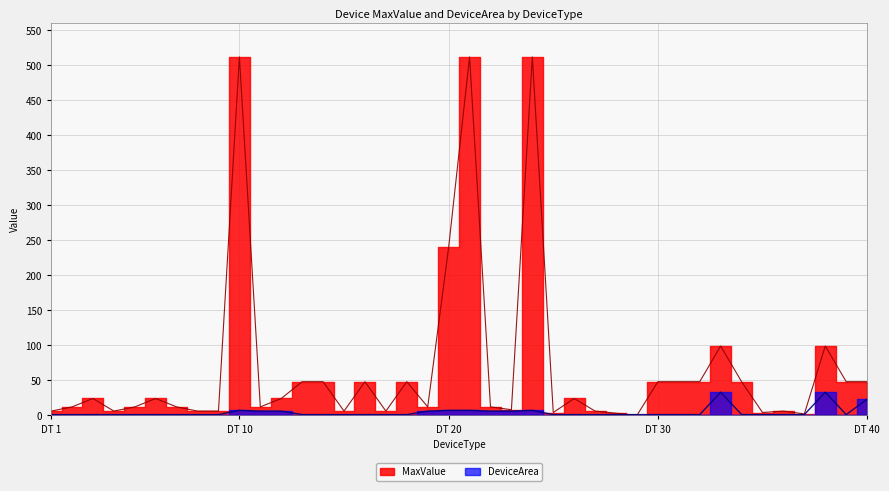

How many data points in MaxValue are above 24?

16